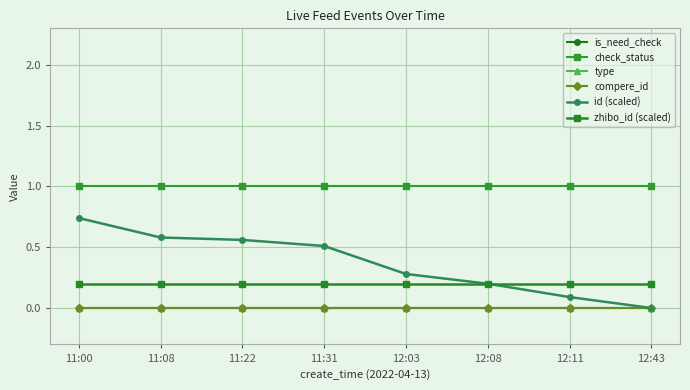

Reading right to left, list all the values displayed in this chart.

is_need_check: 0.0	0.0	0.0	0.0	0.0	0.0	0.0	0.0
check_status: 1.0	1.0	1.0	1.0	1.0	1.0	1.0	1.0
type: 0.0	0.0	0.0	0.0	0.0	0.0	0.0	0.0
compere_id: 0.0	0.0	0.0	0.0	0.0	0.0	0.0	0.0
id (scaled): 0.0	0.1	0.2	0.3	0.5	0.6	0.6	0.7
zhibo_id (scaled): 0.2	0.2	0.2	0.2	0.2	0.2	0.2	0.2